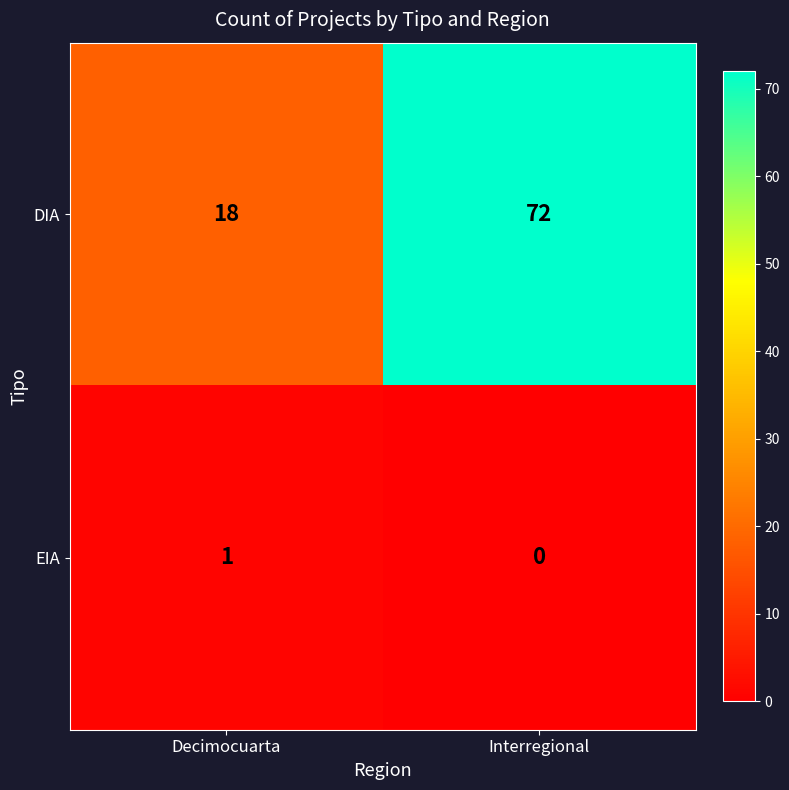

Rank the categories by EIA value from lowest to highest.

Interregional, Decimocuarta